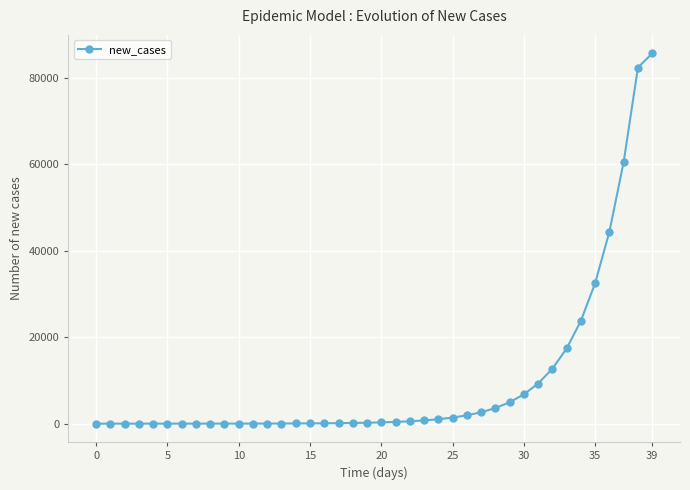

What is the difference between the maximum and minimum values?

85661.2